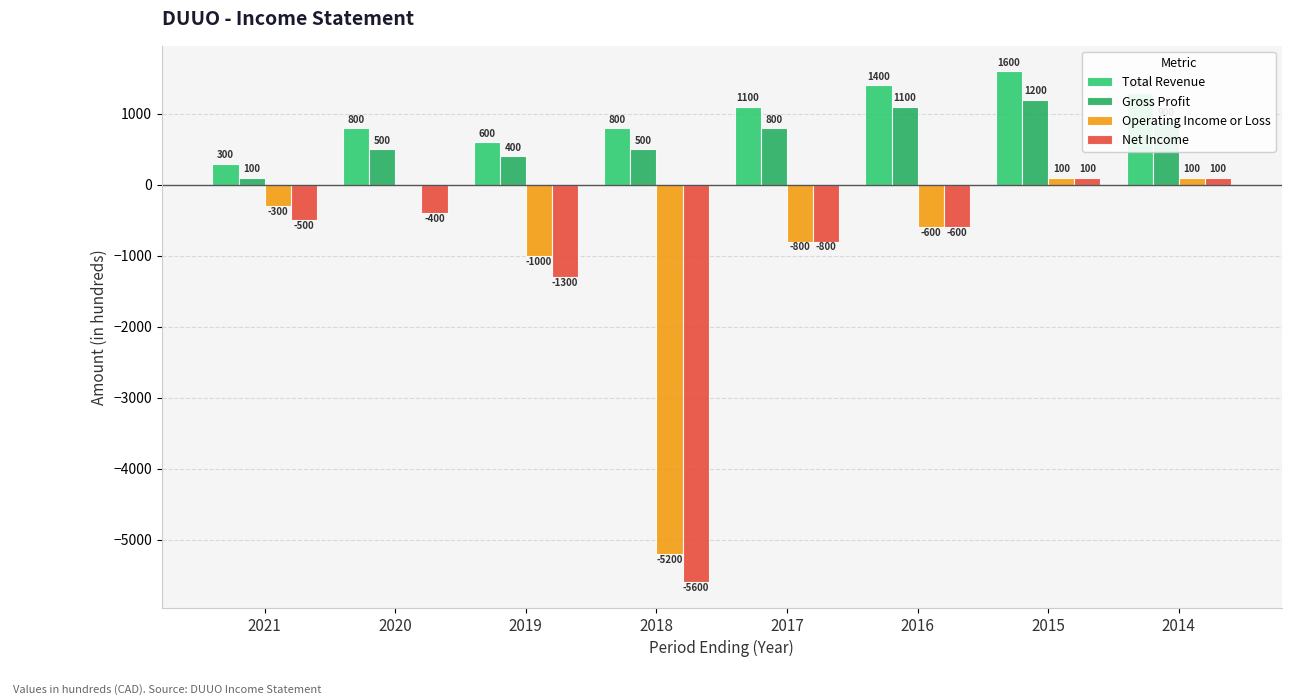

Are the bars horizontal?

No